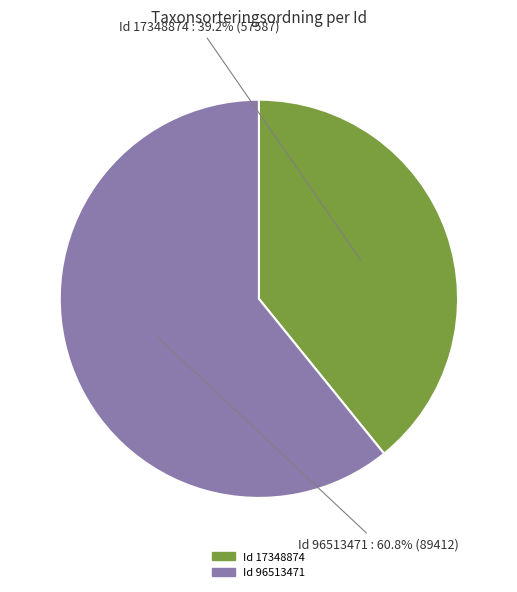

Is there any slice that represents more than half of the pie?

Yes